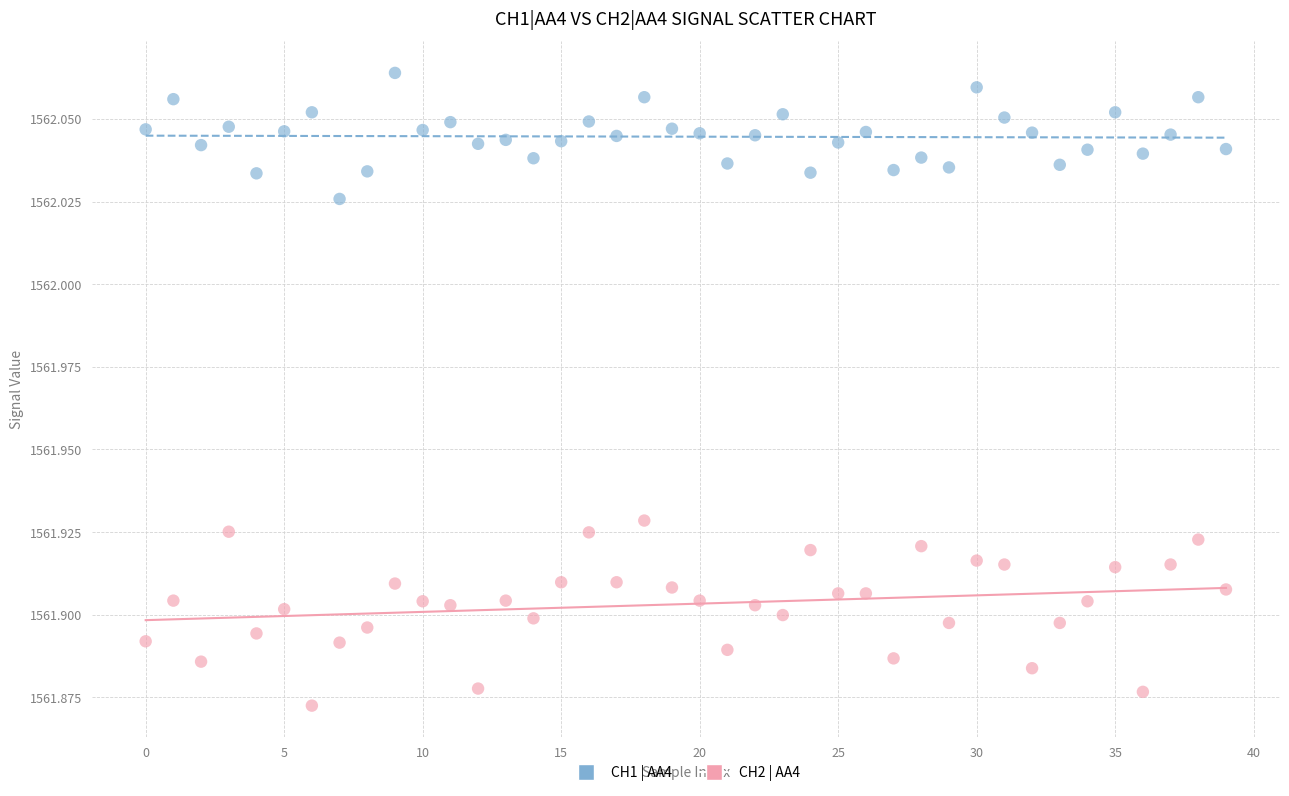

Which series has the widest spread of Y values?

CH2 | AA4